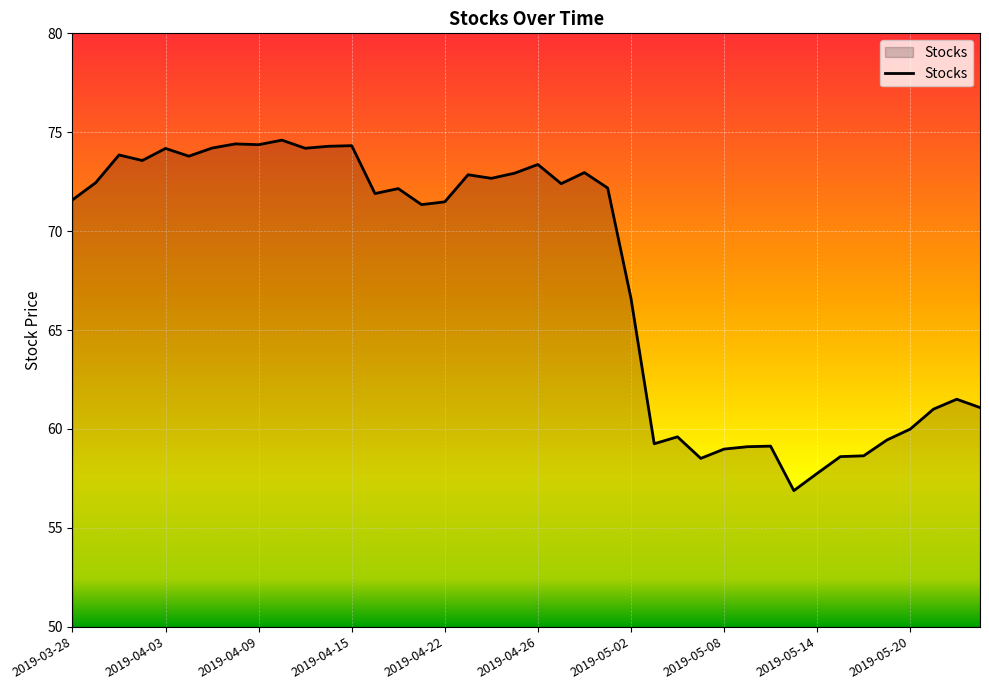

What is the maximum value shown in the chart?

74.6